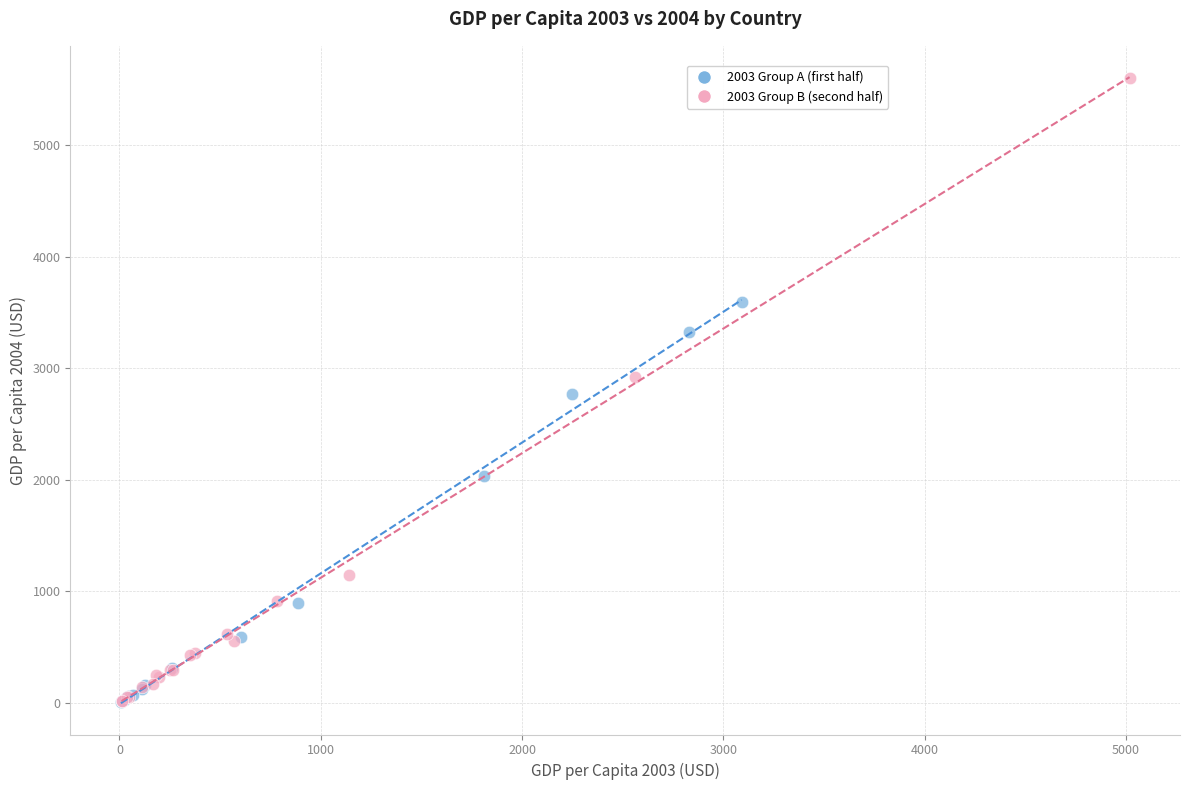

Which series has the widest spread of Y values?

2003 Group B (second half)